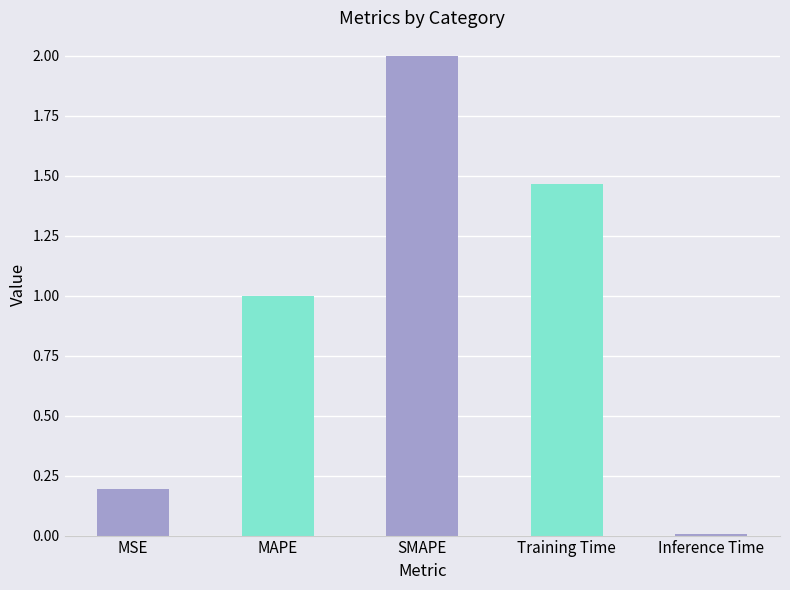

What position from the right is MAPE?

4